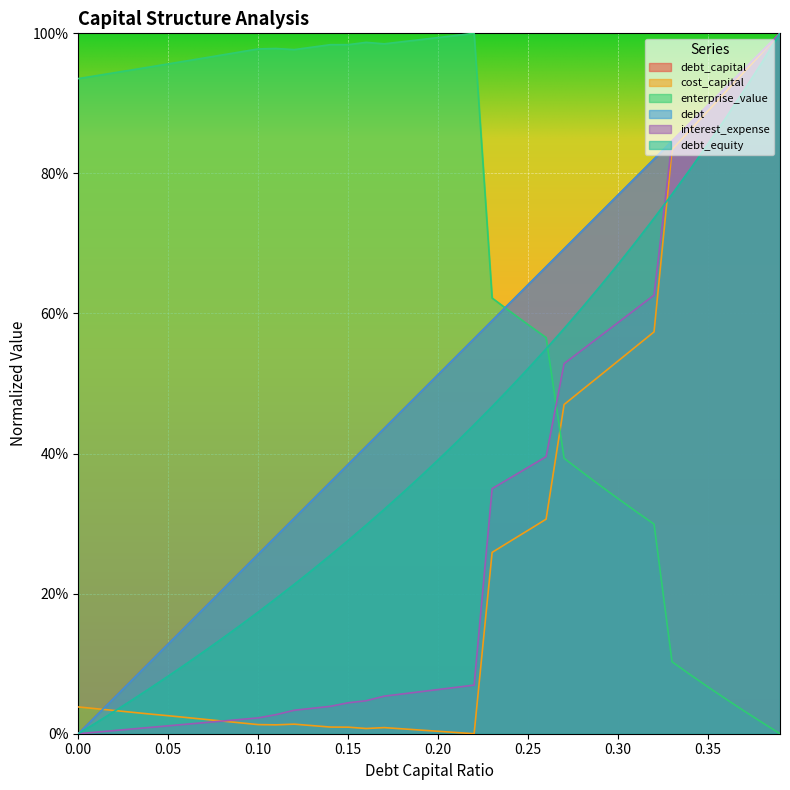

Reading right to left, extract all data points from this chart.

debt_capital: 0.39=1.0	0.38=1.0	0.37=0.9	0.36=0.9	0.35=0.9	0.34=0.9	0.33=0.8	0.32=0.8	0.31=0.8	0.3=0.8	0.29=0.7	0.28=0.7	0.27=0.7	0.26=0.7	0.25=0.6	0.24=0.6	0.23=0.6	0.22=0.6	0.21=0.5	0.2=0.5	0.19=0.5	0.18=0.5	0.17=0.4	0.16=0.4	0.15=0.4	0.14=0.4	0.13=0.3	0.12=0.3	0.11=0.3	0.1=0.3	0.09=0.2	0.08=0.2	0.07=0.2	0.06=0.2	0.05=0.1	0.04=0.1	0.03=0.1	0.02=0.1	0.01=0.0	0.0=0.0
cost_capital: 0.39=1.0	0.38=1.0	0.37=0.9	0.36=0.9	0.35=0.9	0.34=0.9	0.33=0.8	0.32=0.6	0.31=0.6	0.3=0.5	0.29=0.5	0.28=0.5	0.27=0.5	0.26=0.3	0.25=0.3	0.24=0.3	0.23=0.3	0.22=0.0	0.21=0.0	0.2=0.0	0.19=0.0	0.18=0.0	0.17=0.0	0.16=0.0	0.15=0.0	0.14=0.0	0.13=0.0	0.12=0.0	0.11=0.0	0.1=0.0	0.09=0.0	0.08=0.0	0.07=0.0	0.06=0.0	0.05=0.0	0.04=0.0	0.03=0.0	0.02=0.0	0.01=0.0	0.0=0.0
enterprise_value: 0.39=0.0	0.38=0.0	0.37=0.0	0.36=0.0	0.35=0.1	0.34=0.1	0.33=0.1	0.32=0.3	0.31=0.3	0.3=0.3	0.29=0.4	0.28=0.4	0.27=0.4	0.26=0.6	0.25=0.6	0.24=0.6	0.23=0.6	0.22=1.0	0.21=1.0	0.2=1.0	0.19=1.0	0.18=1.0	0.17=1.0	0.16=1.0	0.15=1.0	0.14=1.0	0.13=1.0	0.12=1.0	0.11=1.0	0.1=1.0	0.09=1.0	0.08=1.0	0.07=1.0	0.06=1.0	0.05=1.0	0.04=1.0	0.03=0.9	0.02=0.9	0.01=0.9	0.0=0.9
debt: 0.39=1.0	0.38=1.0	0.37=0.9	0.36=0.9	0.35=0.9	0.34=0.9	0.33=0.8	0.32=0.8	0.31=0.8	0.3=0.8	0.29=0.7	0.28=0.7	0.27=0.7	0.26=0.7	0.25=0.6	0.24=0.6	0.23=0.6	0.22=0.6	0.21=0.5	0.2=0.5	0.19=0.5	0.18=0.5	0.17=0.4	0.16=0.4	0.15=0.4	0.14=0.4	0.13=0.3	0.12=0.3	0.11=0.3	0.1=0.3	0.09=0.2	0.08=0.2	0.07=0.2	0.06=0.2	0.05=0.1	0.04=0.1	0.03=0.1	0.02=0.1	0.01=0.0	0.0=0.0
interest_expense: 0.39=1.0	0.38=1.0	0.37=0.9	0.36=0.9	0.35=0.9	0.34=0.9	0.33=0.8	0.32=0.6	0.31=0.6	0.3=0.6	0.29=0.6	0.28=0.5	0.27=0.5	0.26=0.4	0.25=0.4	0.24=0.4	0.23=0.3	0.22=0.1	0.21=0.1	0.2=0.1	0.19=0.1	0.18=0.1	0.17=0.1	0.16=0.0	0.15=0.0	0.14=0.0	0.13=0.0	0.12=0.0	0.11=0.0	0.1=0.0	0.09=0.0	0.08=0.0	0.07=0.0	0.06=0.0	0.05=0.0	0.04=0.0	0.03=0.0	0.02=0.0	0.01=0.0	0.0=0.0
debt_equity: 0.39=1.0	0.38=1.0	0.37=0.9	0.36=0.9	0.35=0.8	0.34=0.8	0.33=0.8	0.32=0.7	0.31=0.7	0.3=0.7	0.29=0.6	0.28=0.6	0.27=0.6	0.26=0.5	0.25=0.5	0.24=0.5	0.23=0.5	0.22=0.4	0.21=0.4	0.2=0.4	0.19=0.4	0.18=0.3	0.17=0.3	0.16=0.3	0.15=0.3	0.14=0.3	0.13=0.2	0.12=0.2	0.11=0.2	0.1=0.2	0.09=0.2	0.08=0.1	0.07=0.1	0.06=0.1	0.05=0.1	0.04=0.1	0.03=0.0	0.02=0.0	0.01=0.0	0.0=0.0